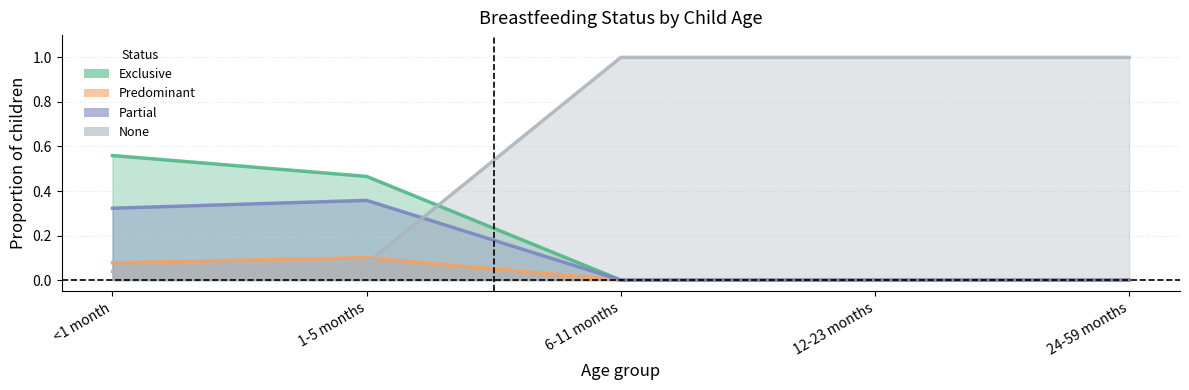

At which category does the chart reach its peak across all series?

6-11 months